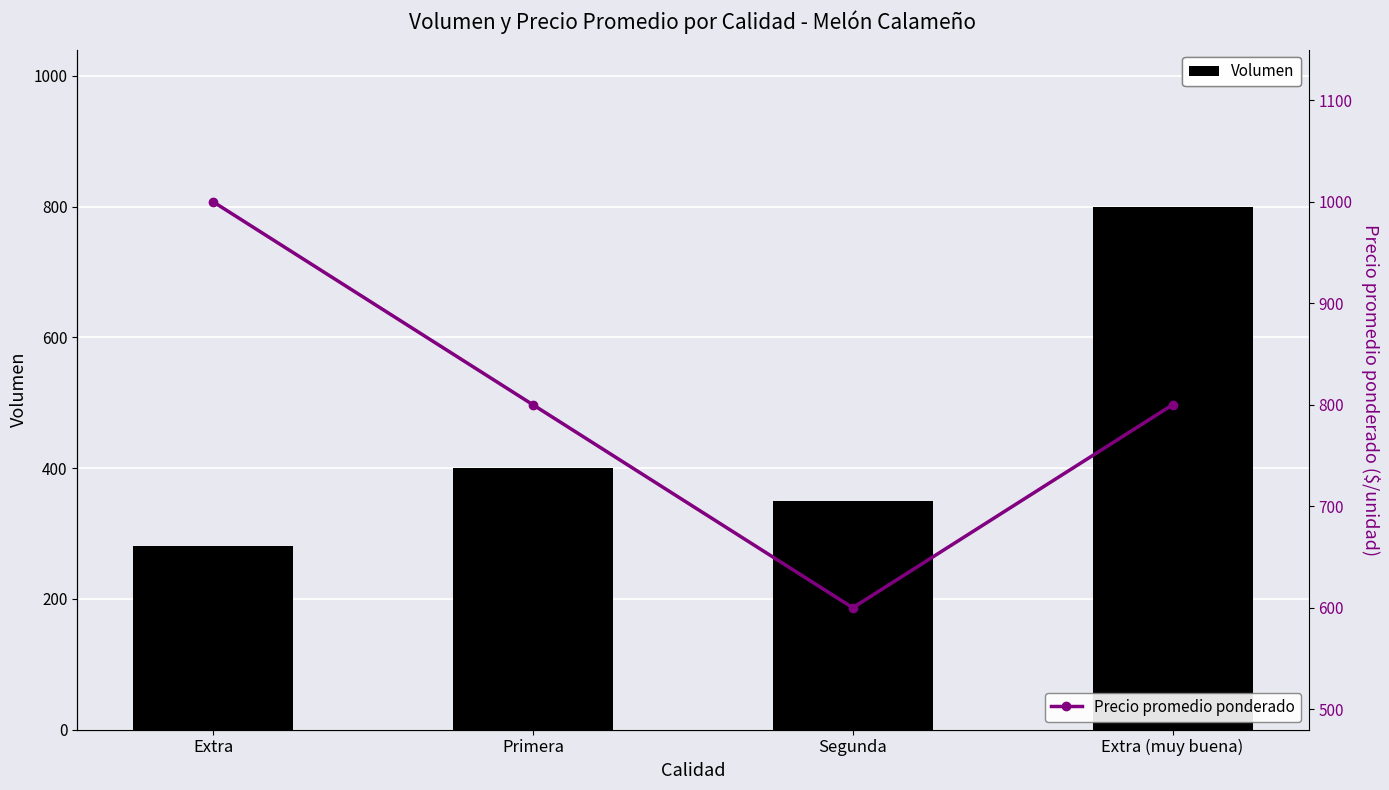

At Primera, list the series in order from smallest to largest.

Volumen, Precio promedio ponderado